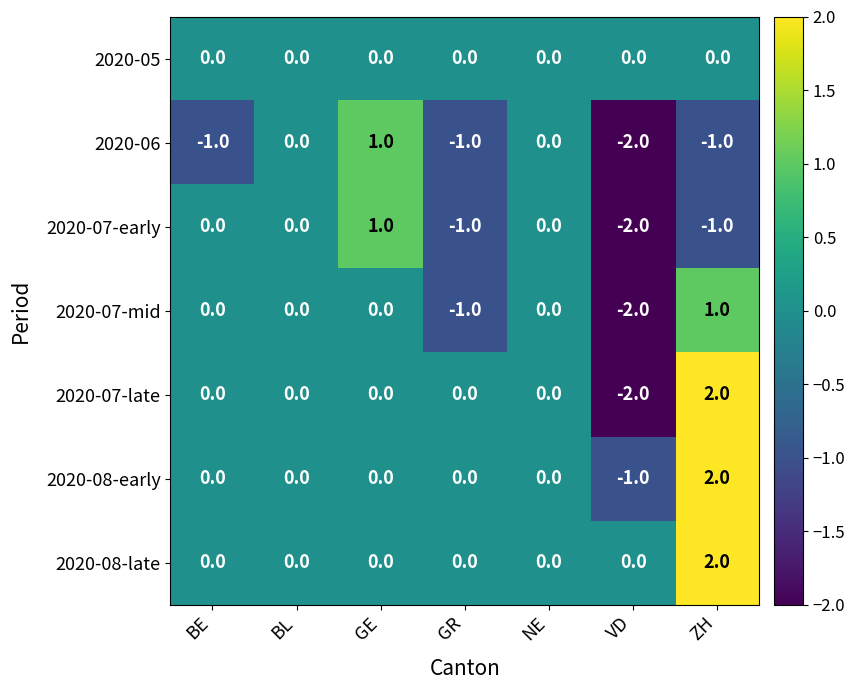

How many categories are shown in the chart?

7